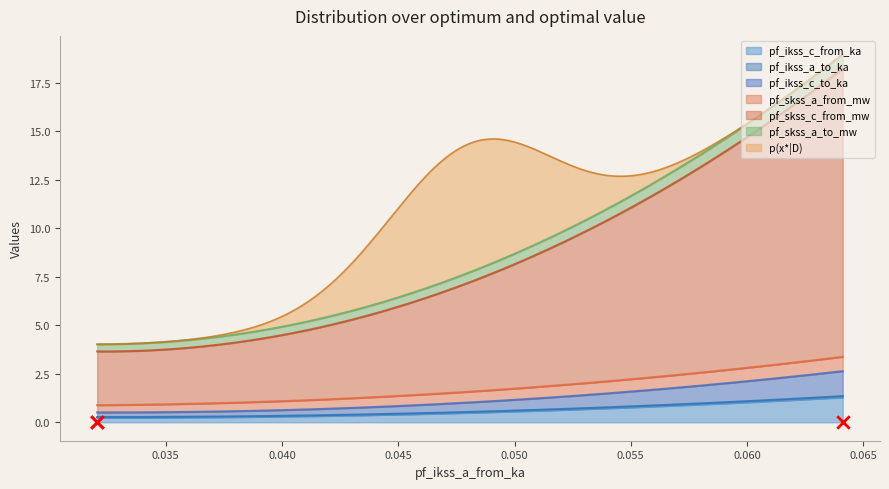

What is the total value across all series at Line_1?

4.0